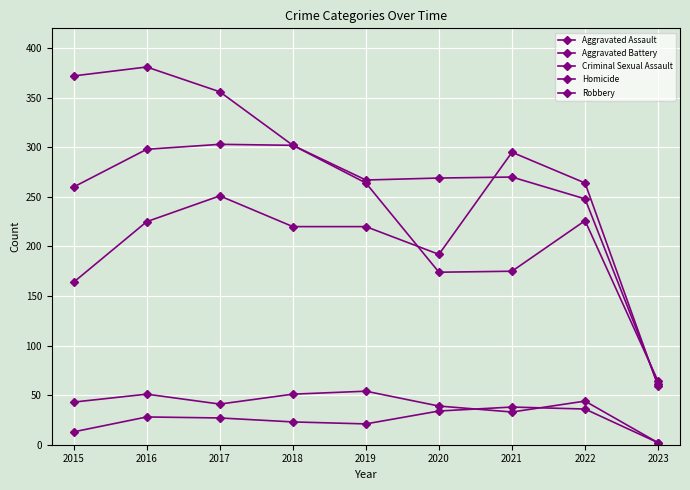

Rank the categories by Aggravated Battery value from highest to lowest.

2017, 2018, 2016, 2021, 2020, 2019, 2015, 2022, 2023